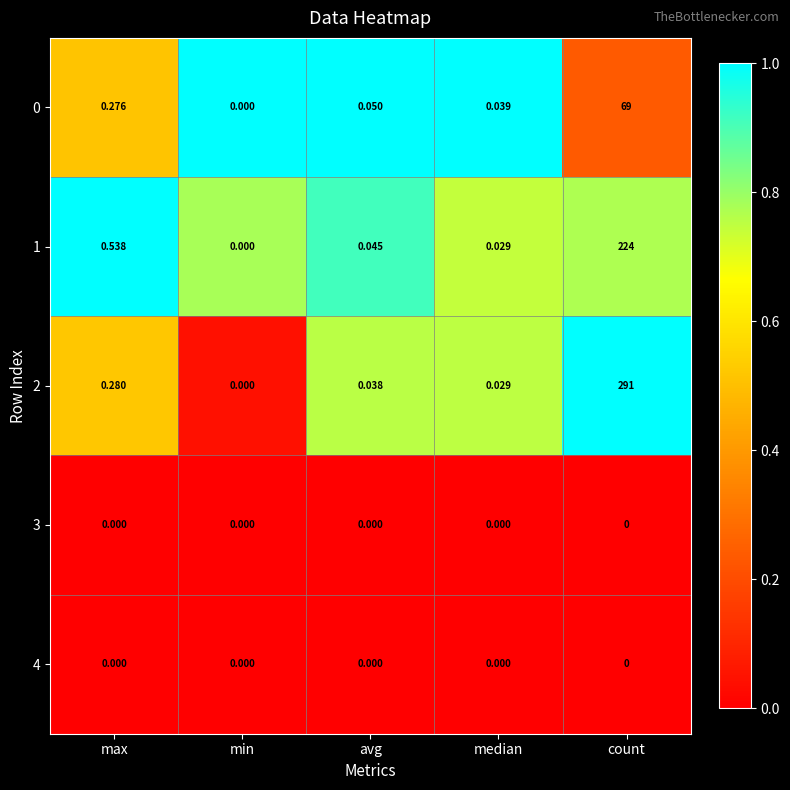

Where is 2 nearest to the value 145?

max